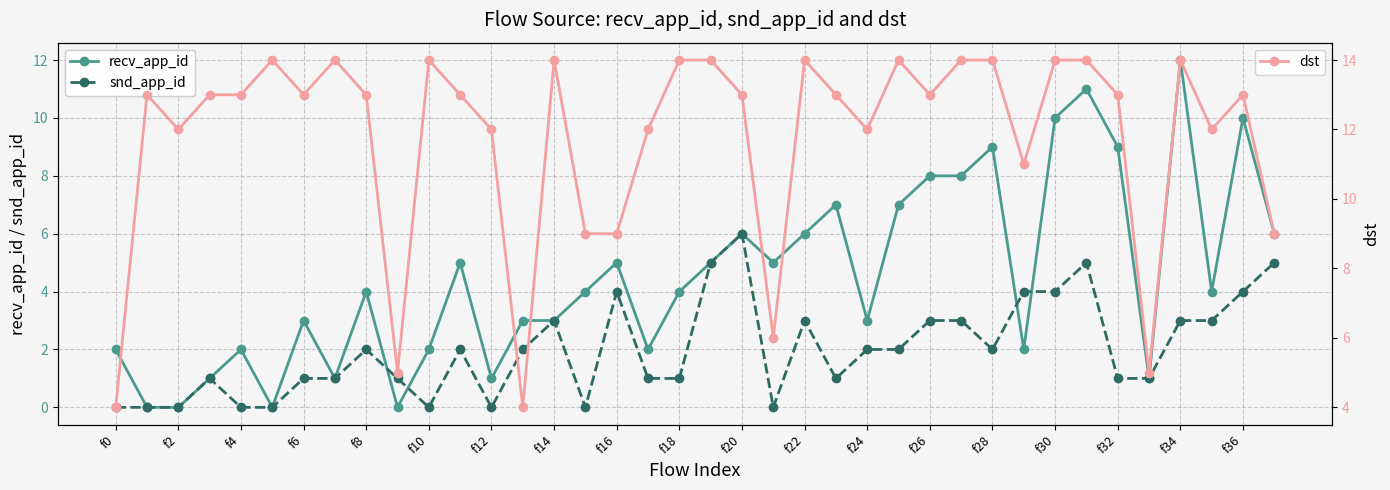

Count the number of categories in the chart.

38